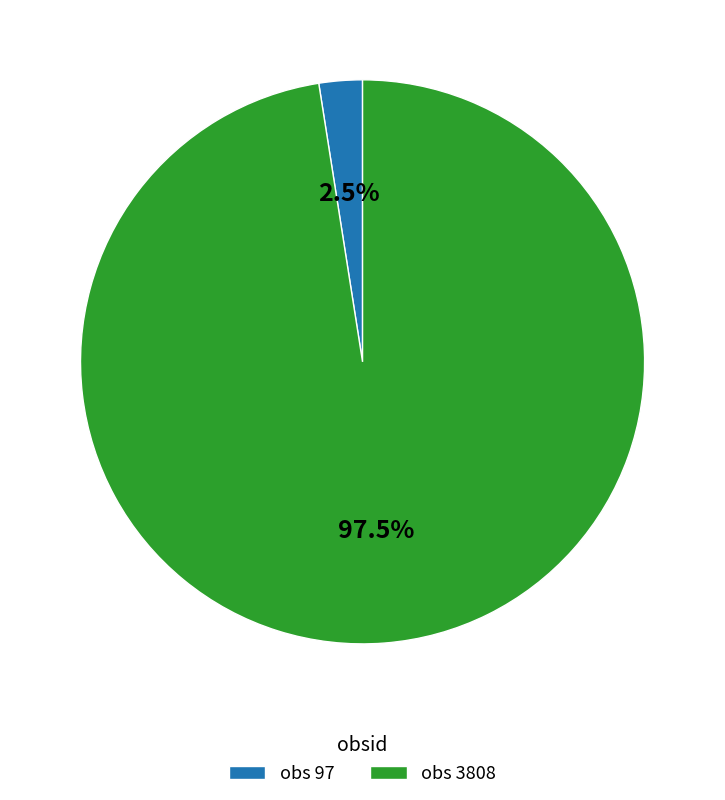

How many slices are in this pie chart?

2